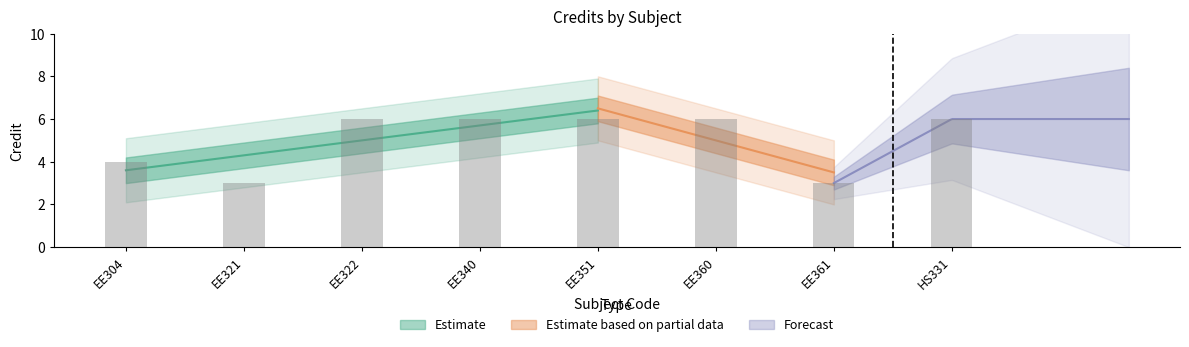

List the labels in order of value, largest first.

EE322, EE340, EE351, EE360, HS331, EE304, EE321, EE361